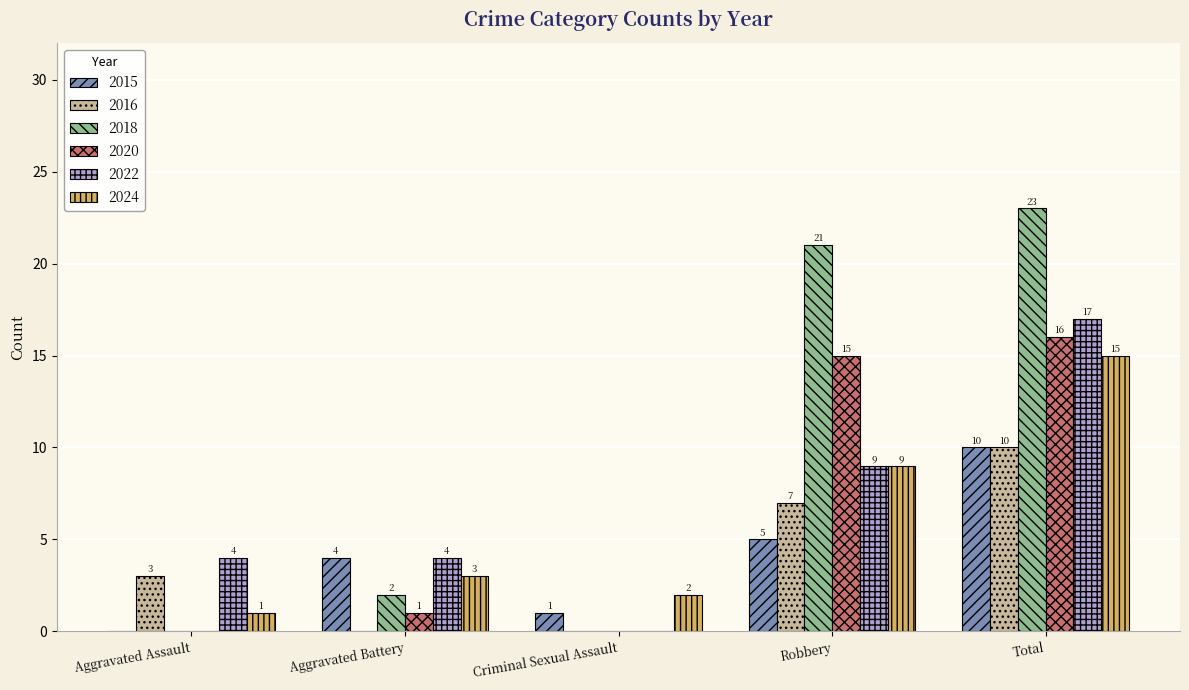

Count the number of categories in the chart.

5